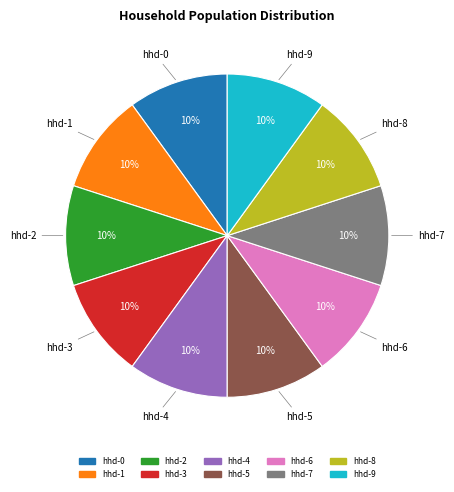

Does any single category account for the majority?

No